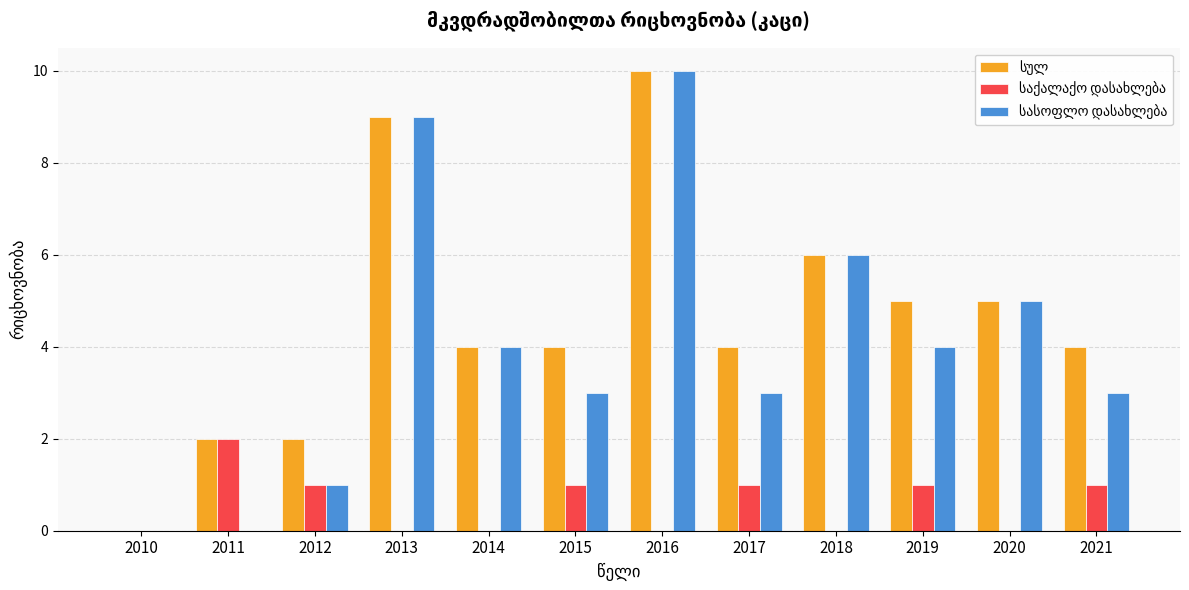

How many groups of bars are there?

12